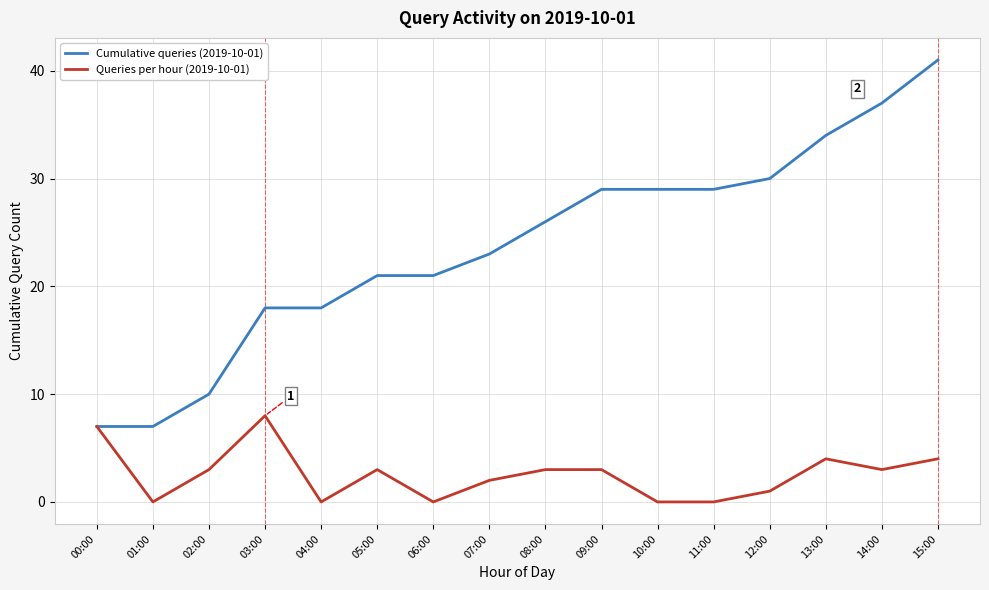

Which series has the widest spread of values?

Cumulative queries (2019-10-01)